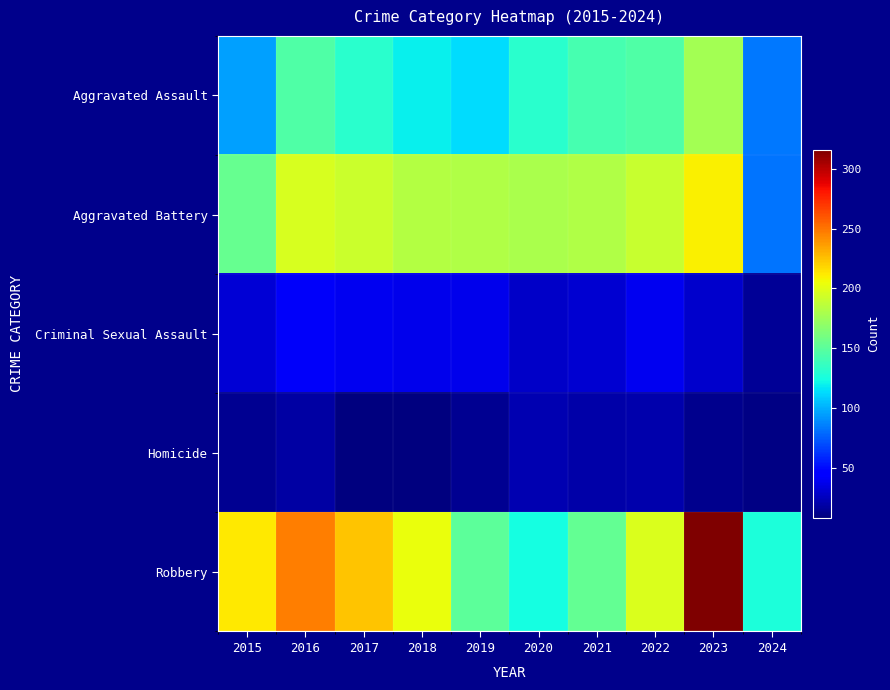

List the series in order of their peak value, highest first.

Robbery, Aggravated Battery, Aggravated Assault, Criminal Sexual Assault, Homicide